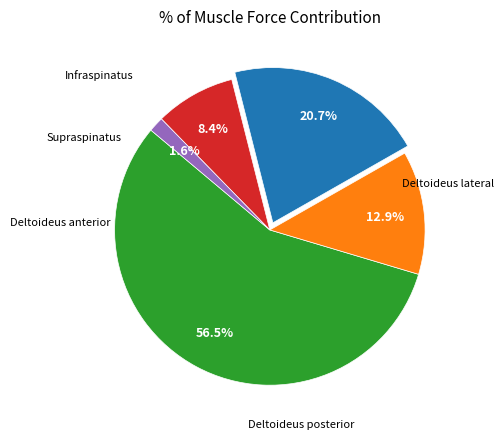

Is there any slice that represents more than half of the pie?

Yes